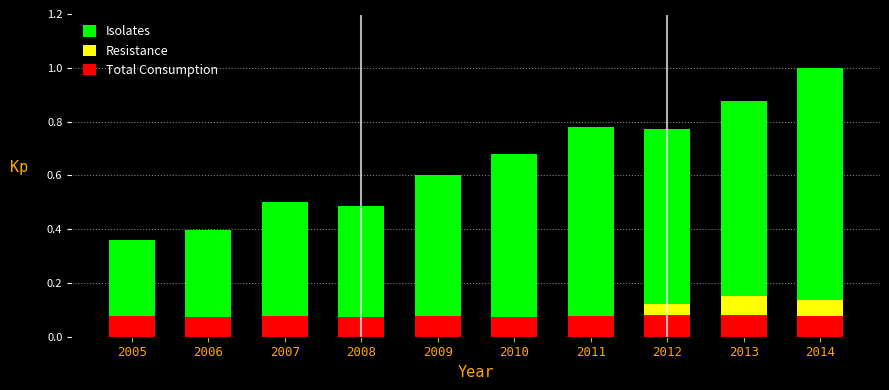

What is the average value of the Resistance series?

0.1